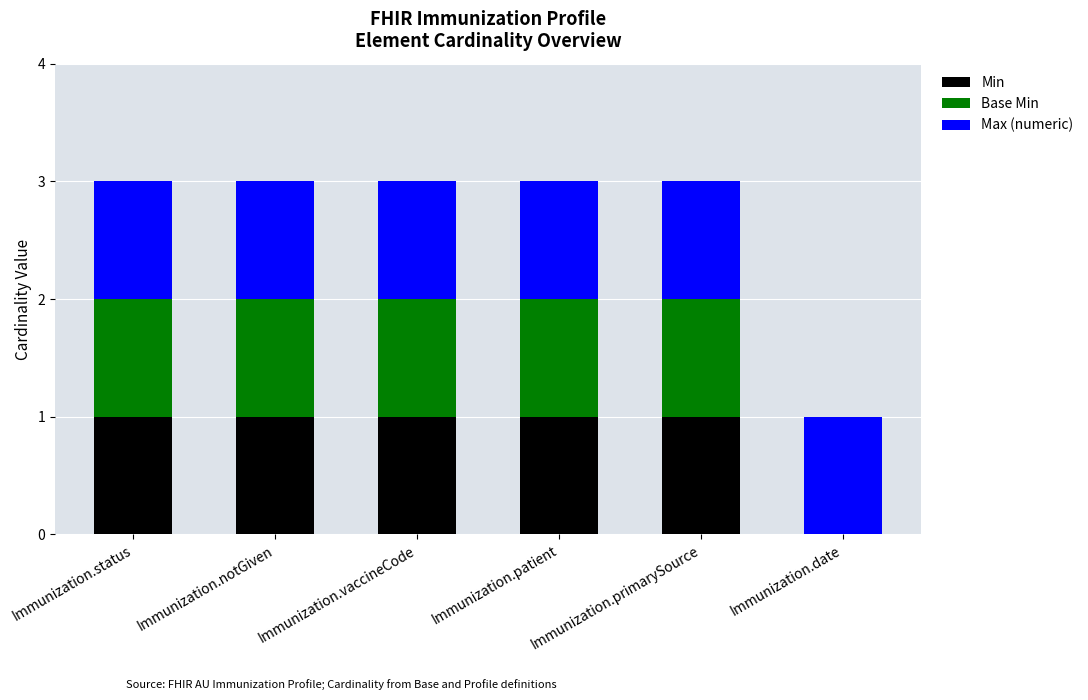

What is the total value across all series at Immunization.primarySource?

3